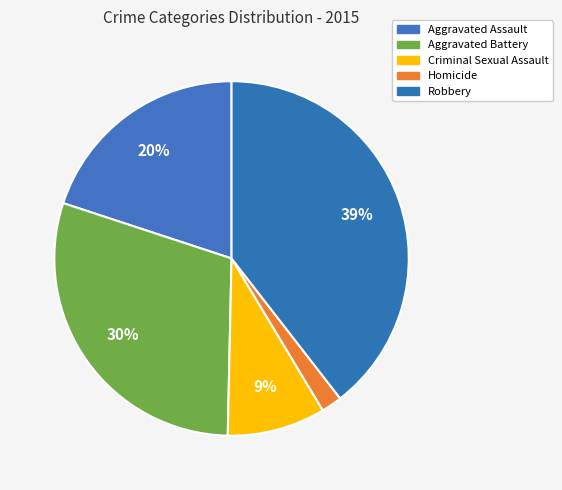

To the nearest percent, what percentage of the pie is Aggravated Battery?

30%